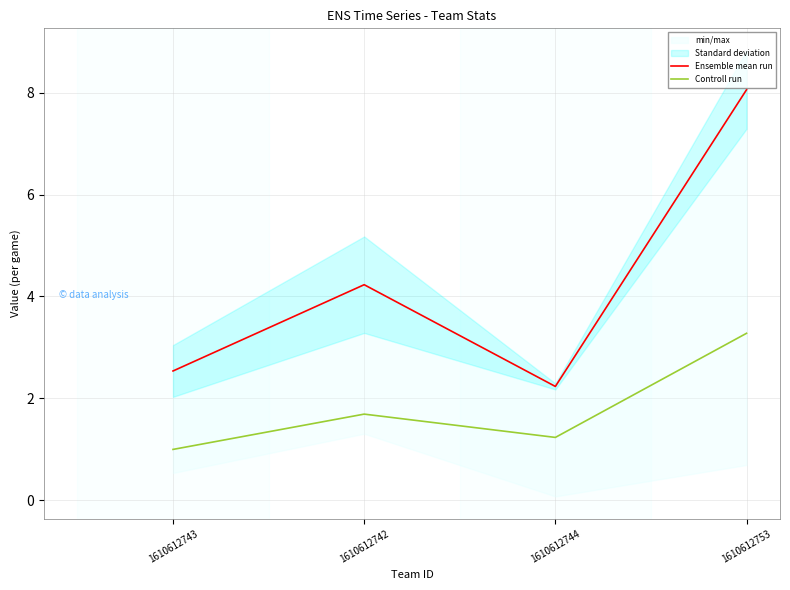

The value of Controll run at 1610612744 is 2.0. True or false?

False